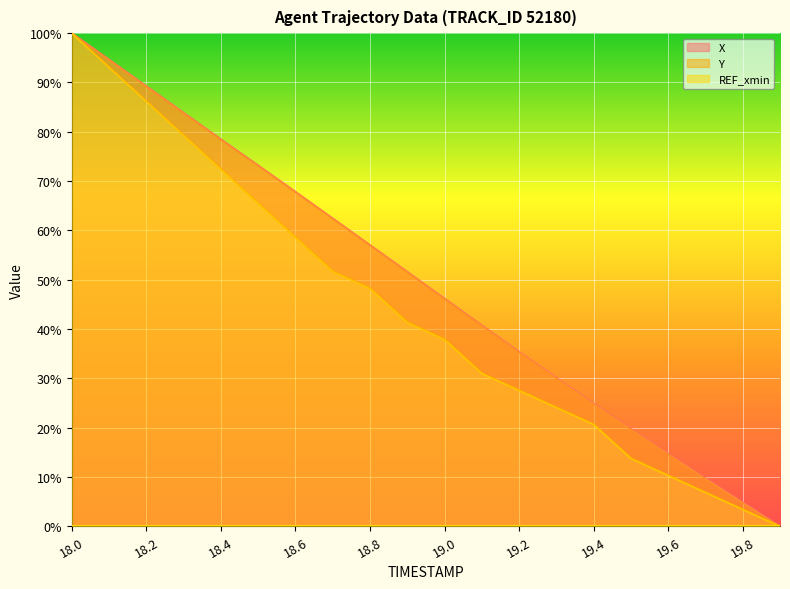

At which label does X reach its peak?

18.0